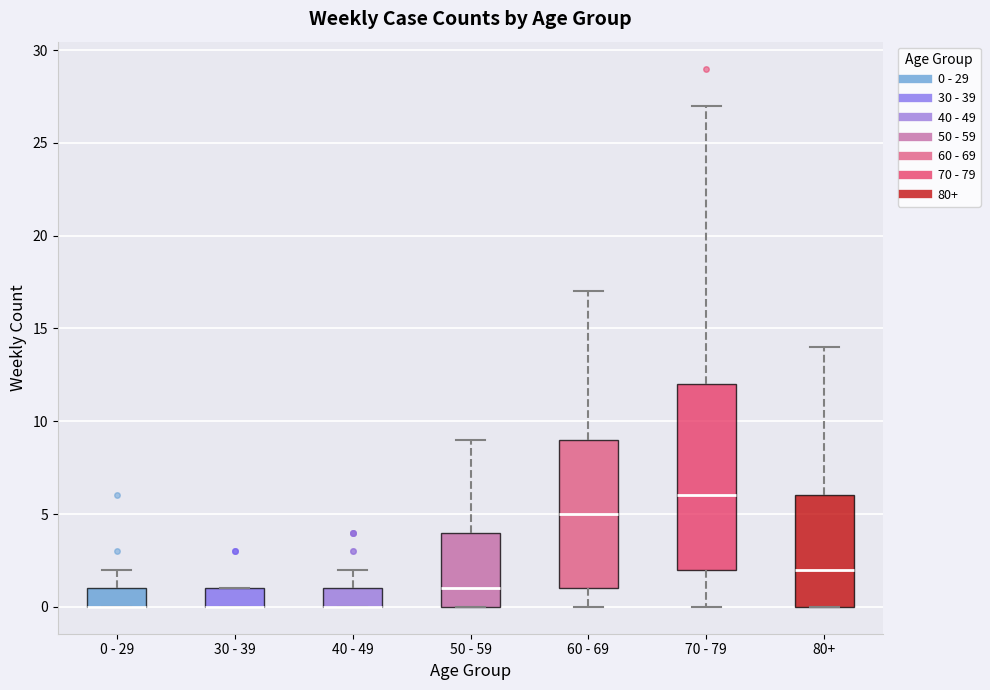

Comparing the boxes themselves (not the whiskers), which one is the tallest?

70 - 79